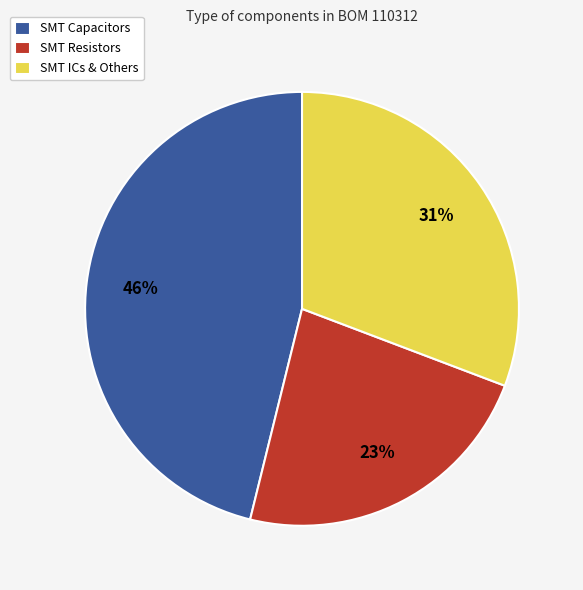

To the nearest percent, what percentage of the pie is SMT ICs & Others?

31%